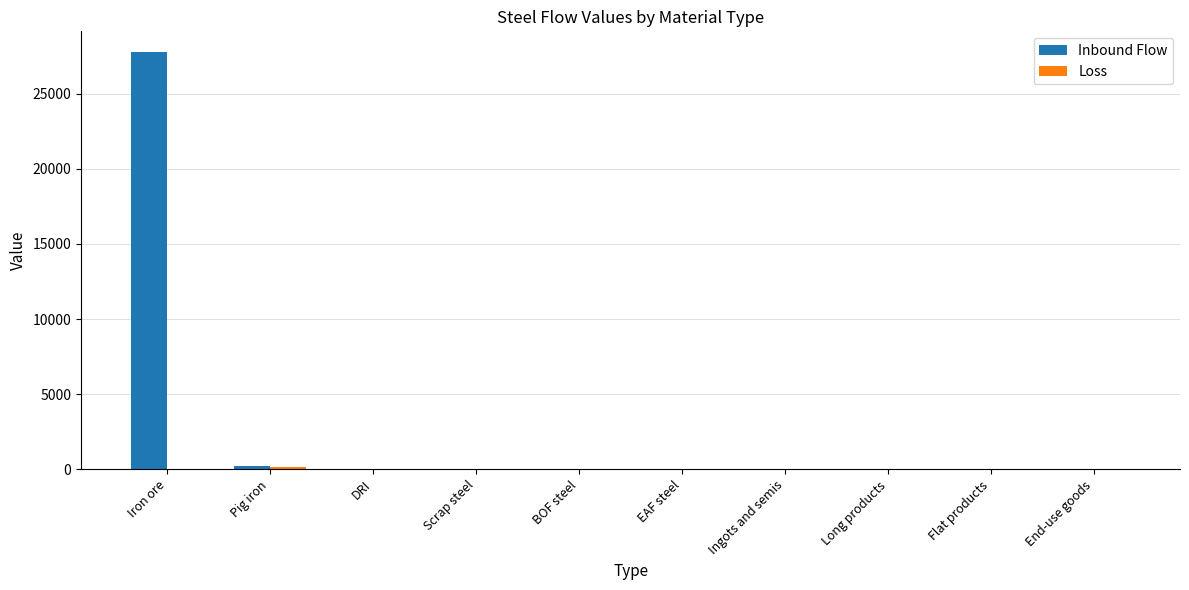

What is the maximum value for Inbound Flow?

27753.7